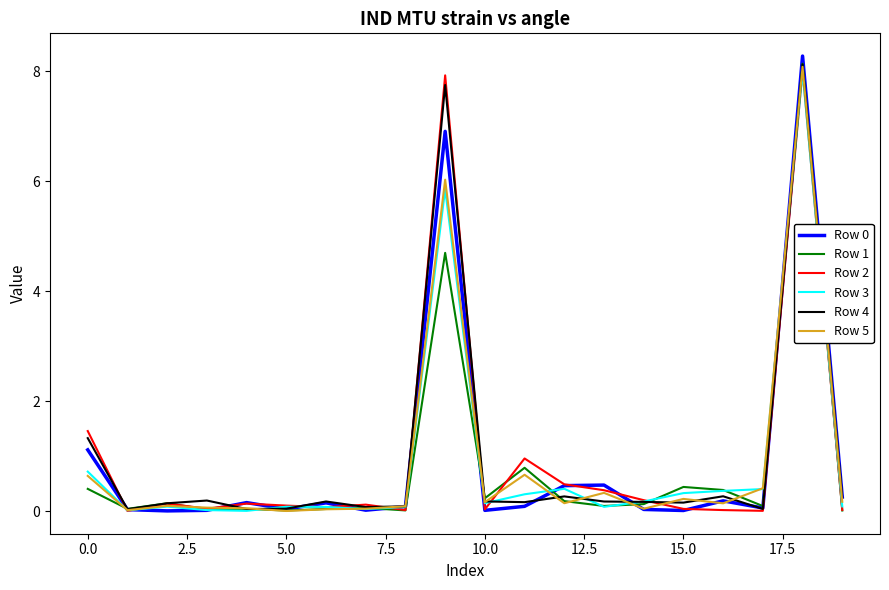

What is the highest value of the Row 0 series?

8.3